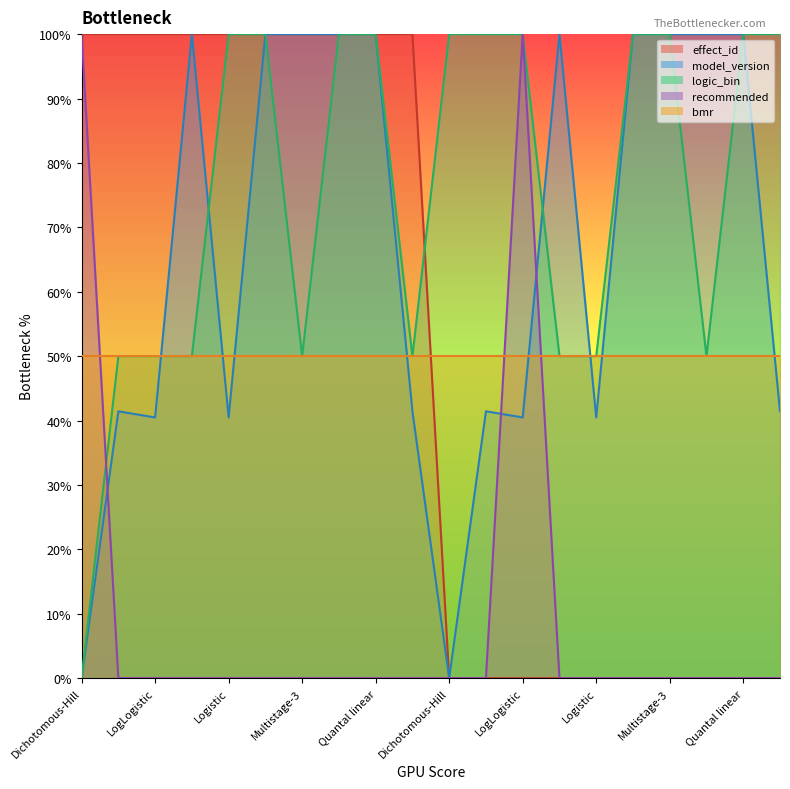

What is the sum of all recommended values?

200.0